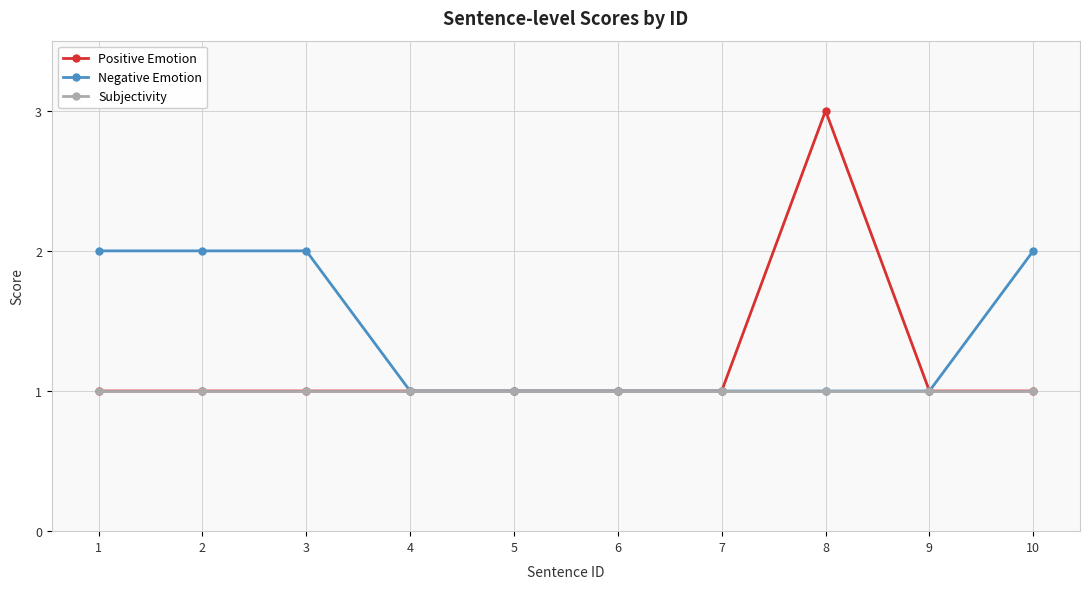

True or false: Positive Emotion has a value of 1 at 5.

True